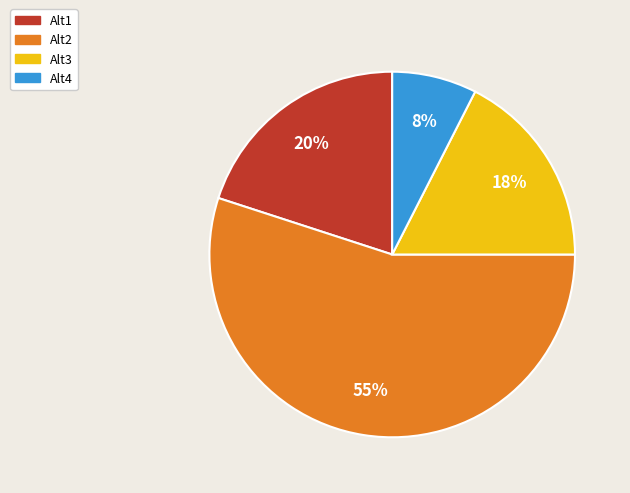

How many segments does this pie chart have?

4